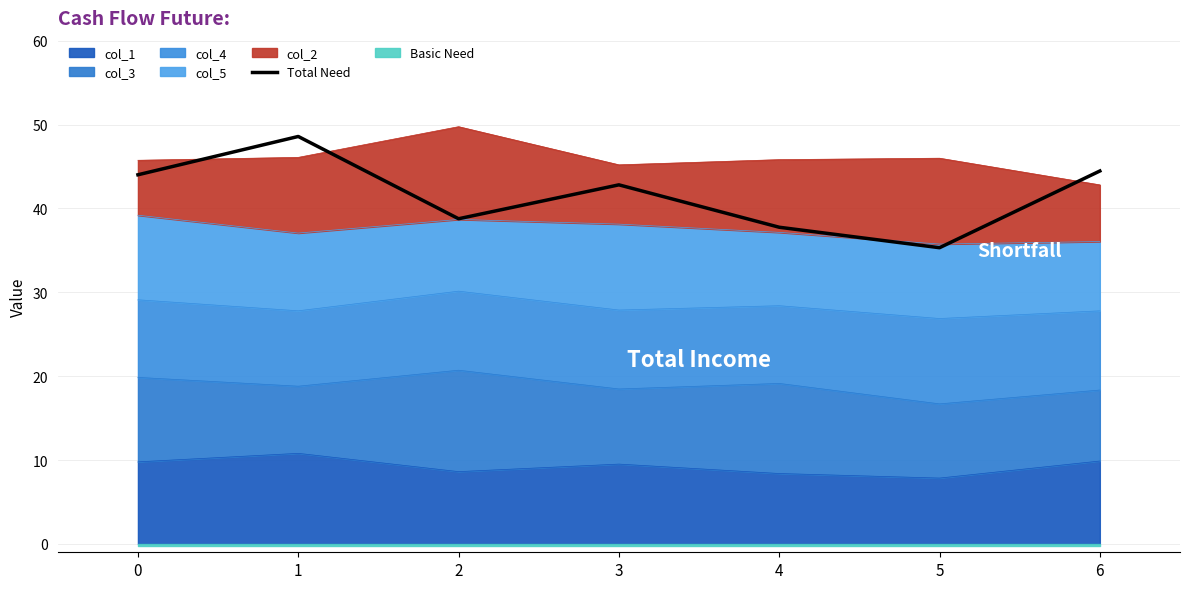

What is the smallest value displayed?

35.3